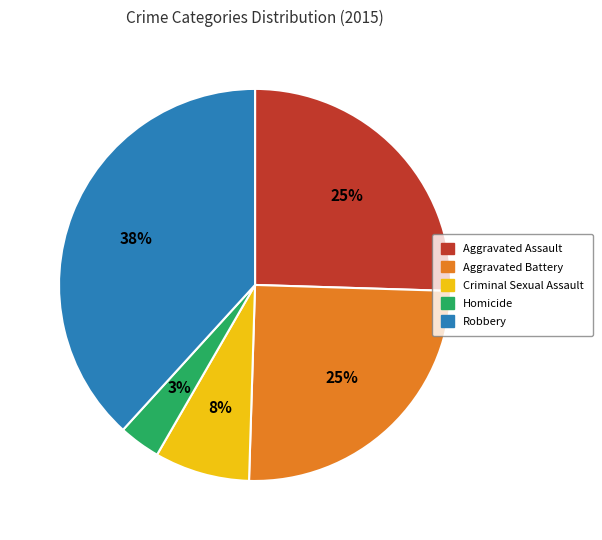

Which category has the biggest portion of the pie?

Robbery